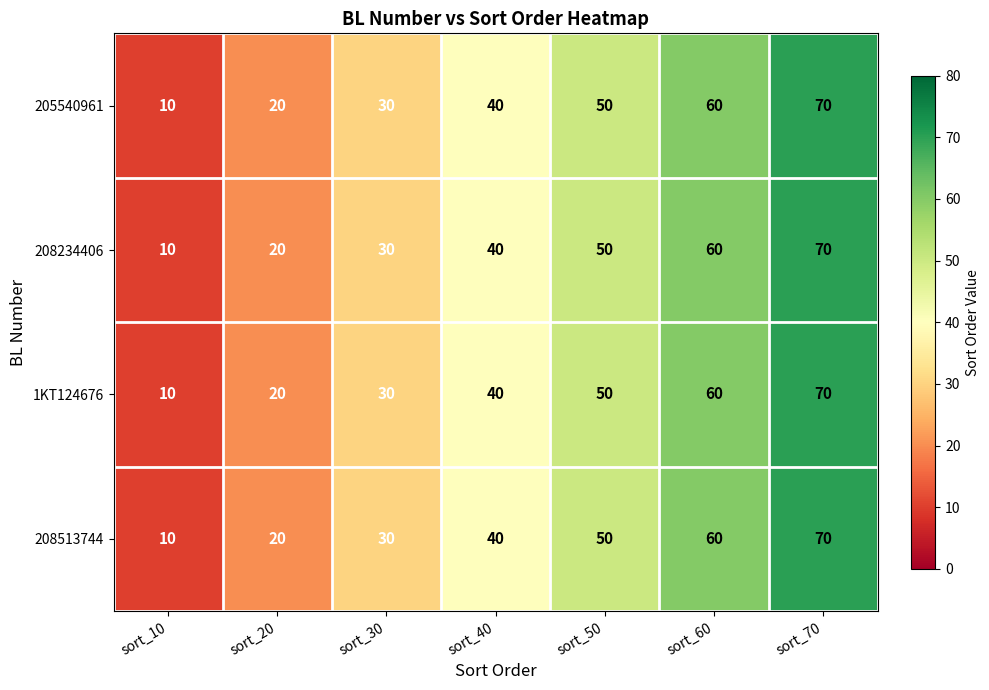

True or false: 208513744 has a value of 70 at sort_70.

True